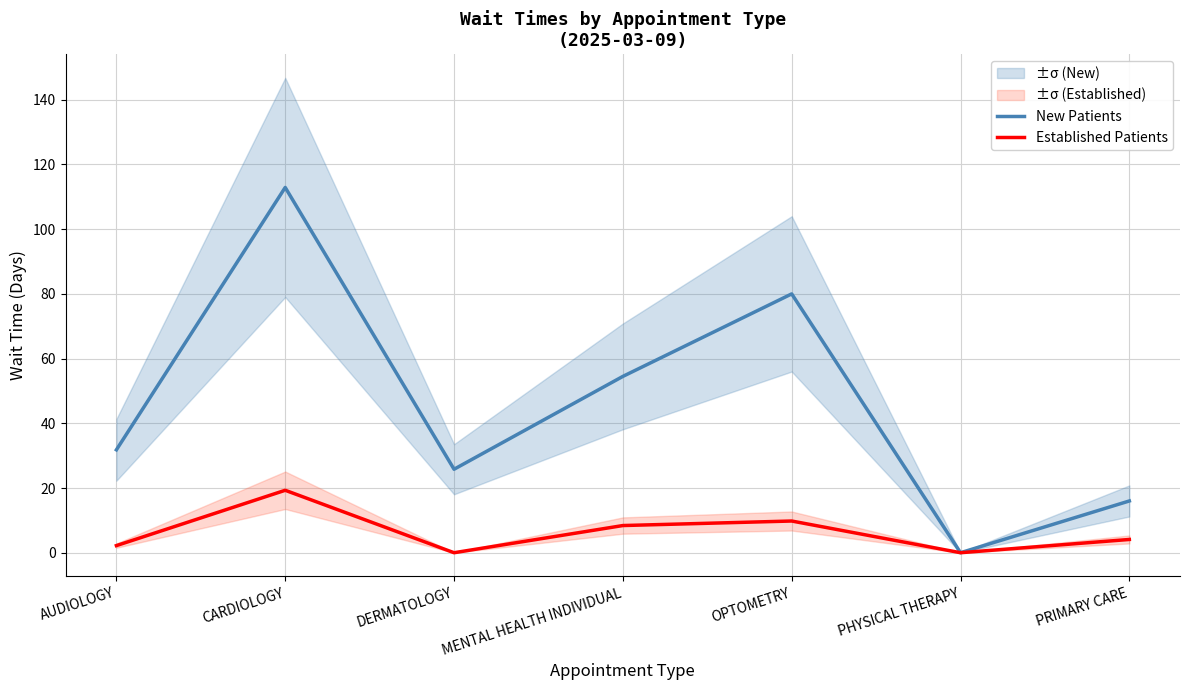

In Established Patients, how many points are higher than both neighbors (excluding endpoints)?

2